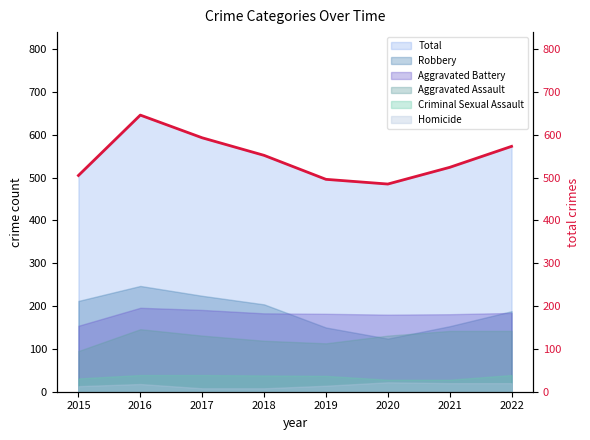

Reading left to right, list all the values displayed in this chart.

2015=505	2016=646	2017=593	2018=552	2019=496	2020=485	2021=524	2022=573